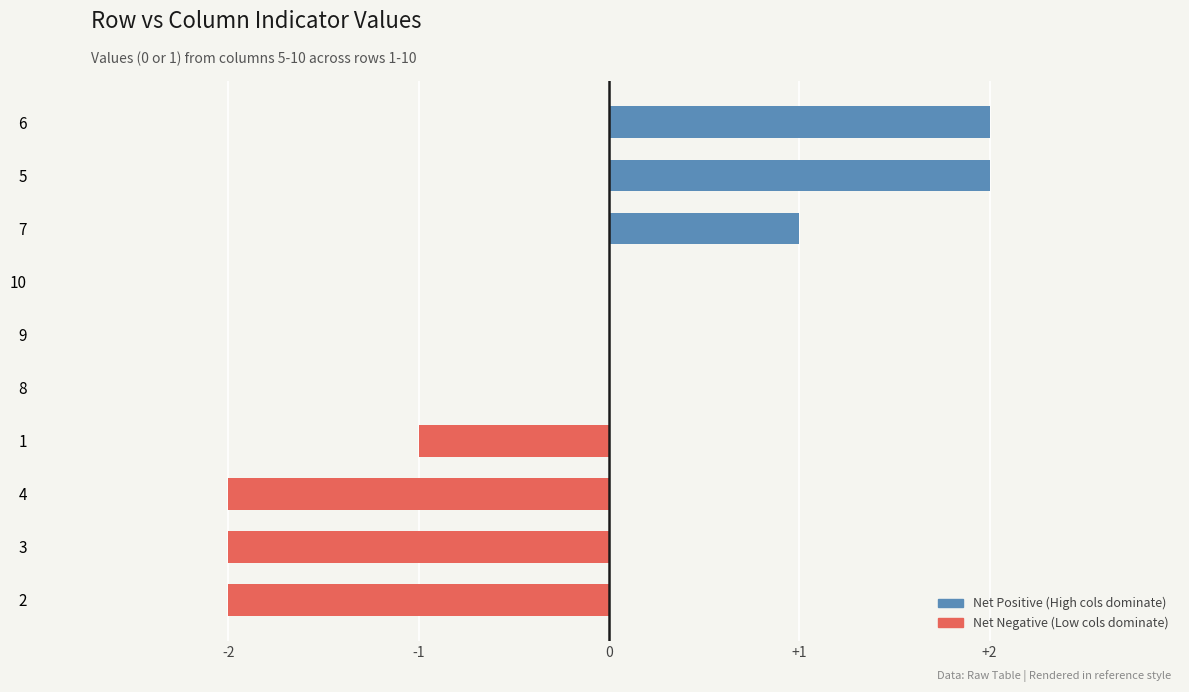

Count the number of categories in the chart.

10